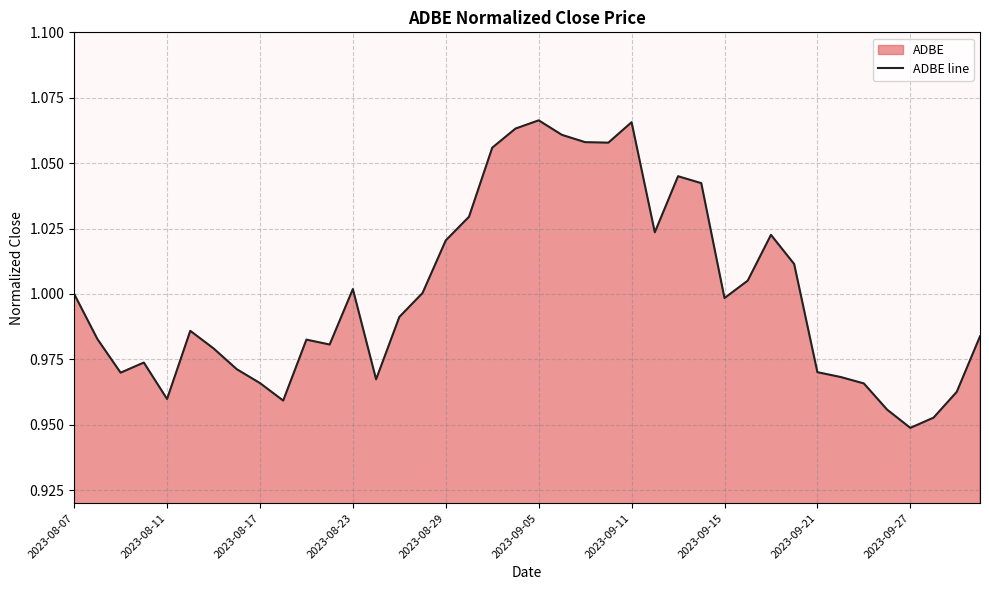

The chart shows a value of 1.6 at 2023-09-21. True or false?

False